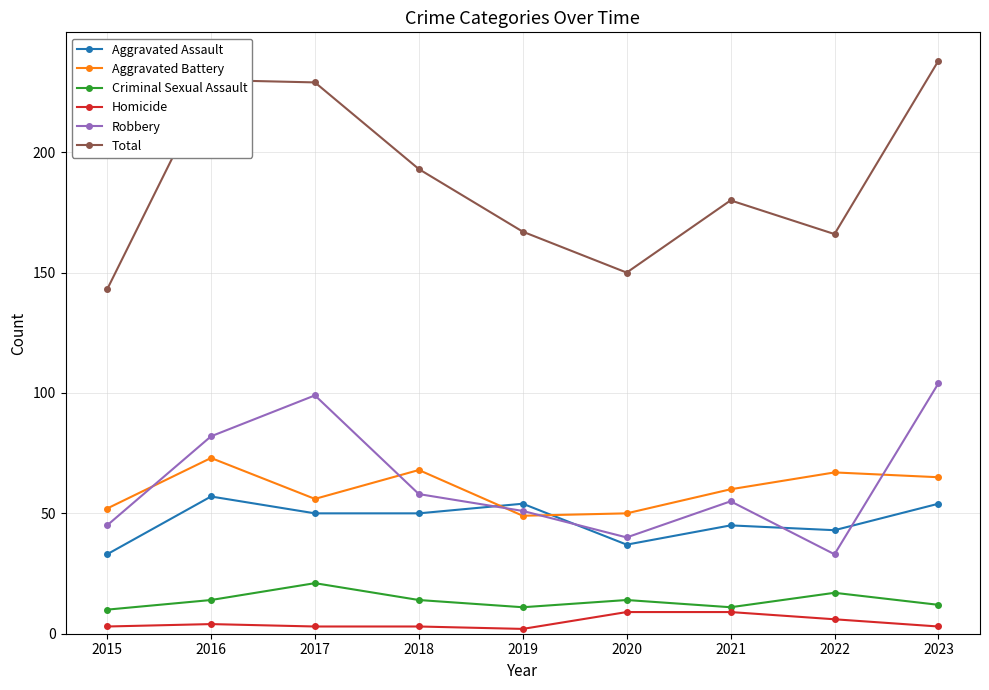

Which series has the largest range (max minus min)?

Total